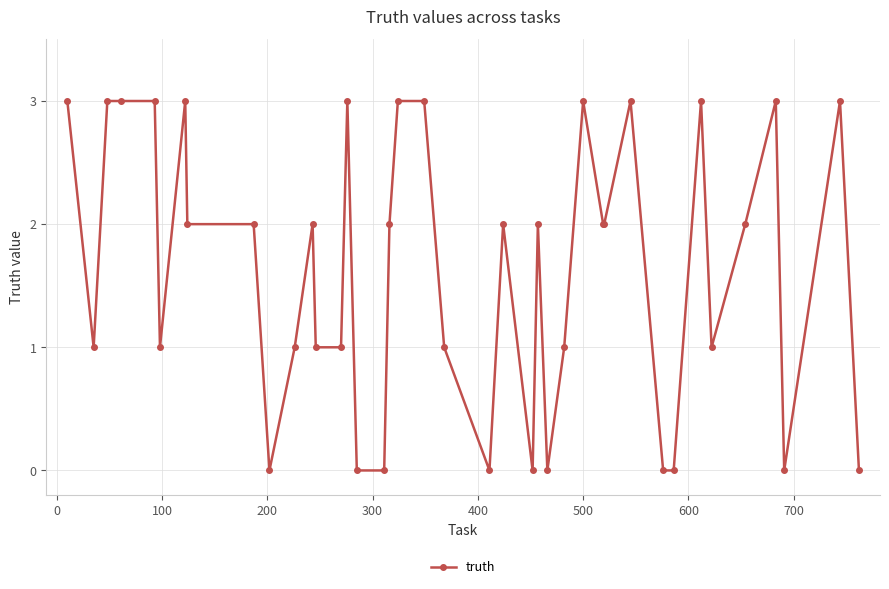

What is the greatest value displayed?

3